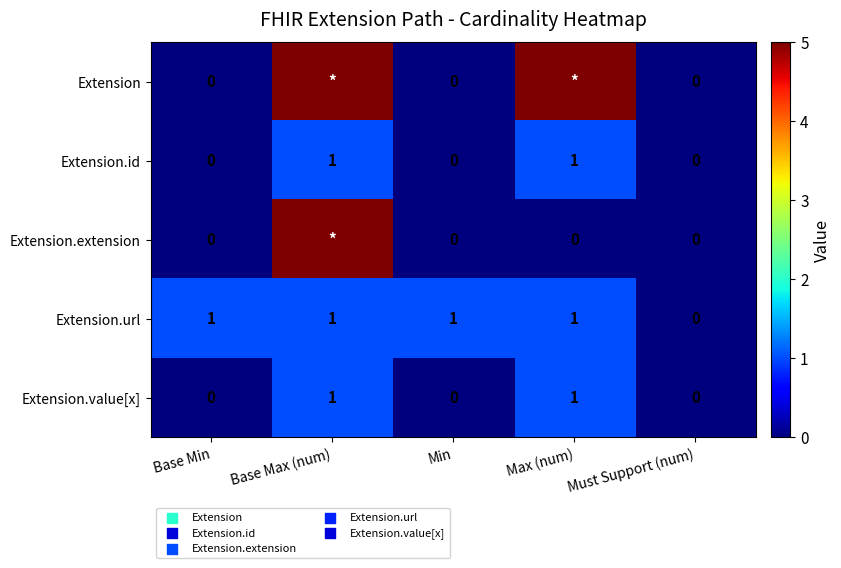

True or false: Extension.value[x] has a value of 0 at Max (num).

False